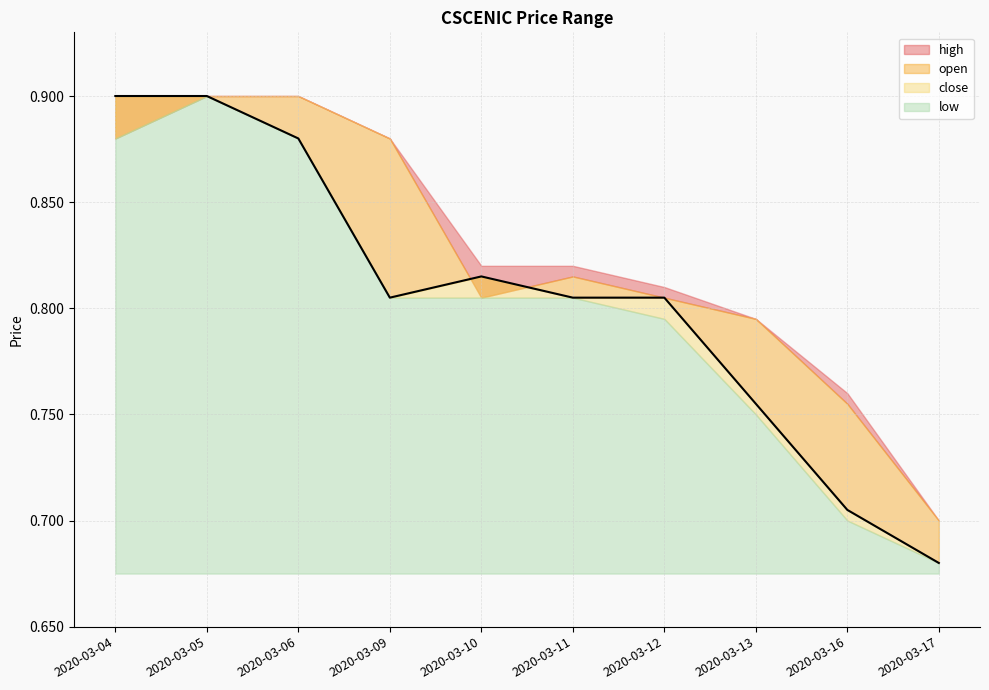

Read the high value at 2020-03-17.

0.7